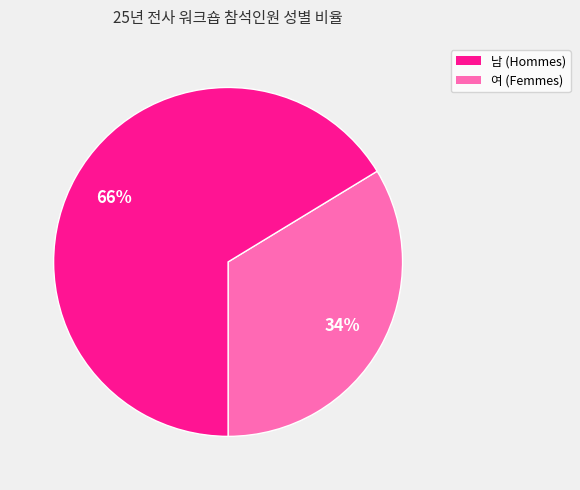

Is there any slice that represents more than half of the pie?

Yes